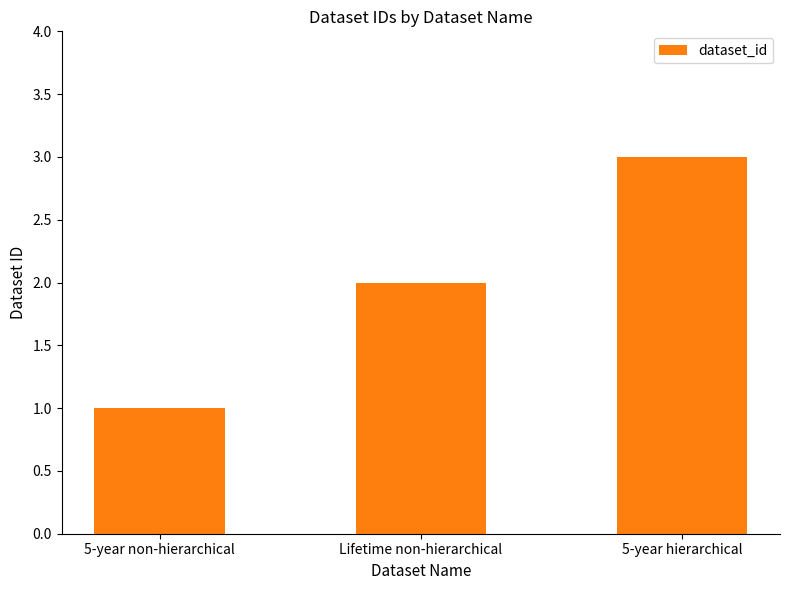

How many values are below 2?

1